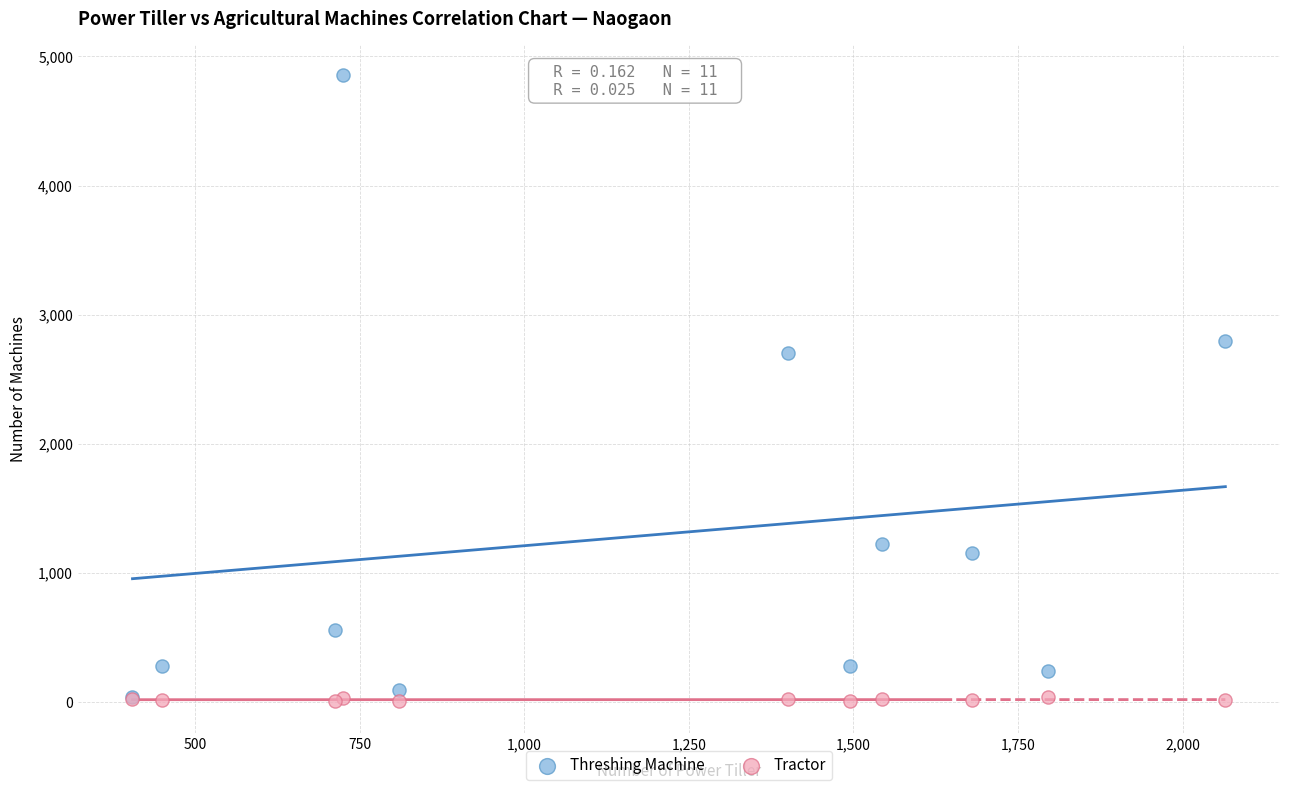

Which series contains the highest Y value?

Threshing Machine